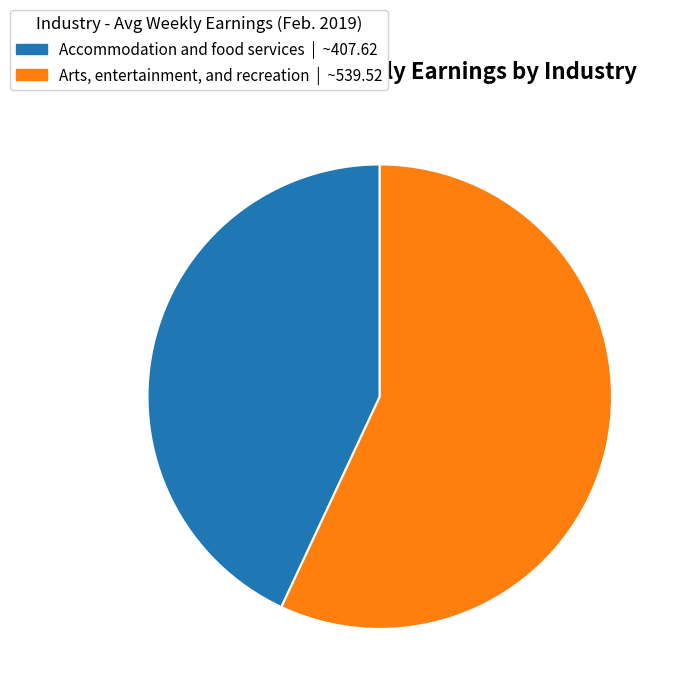

Count the number of slices in the pie.

2